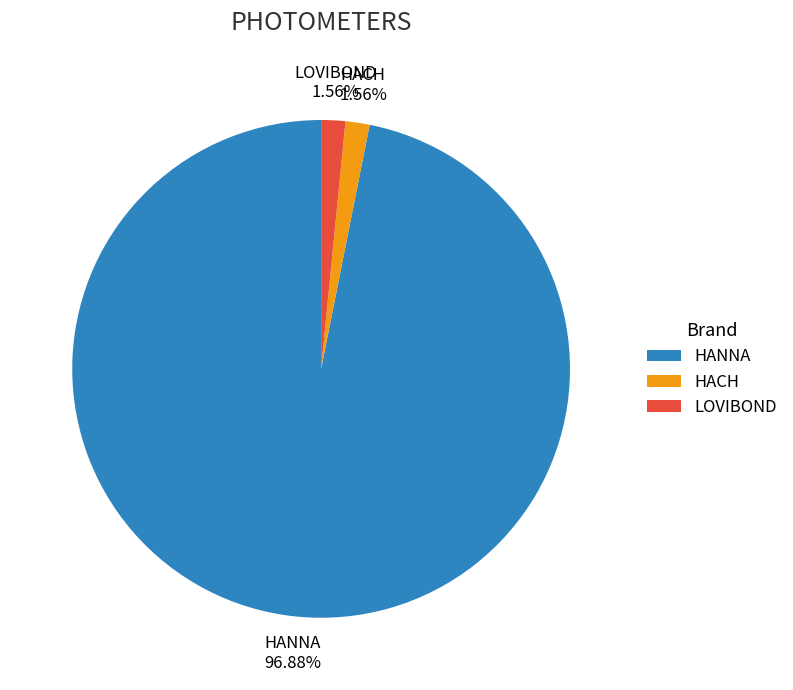

Count the number of slices in the pie.

3